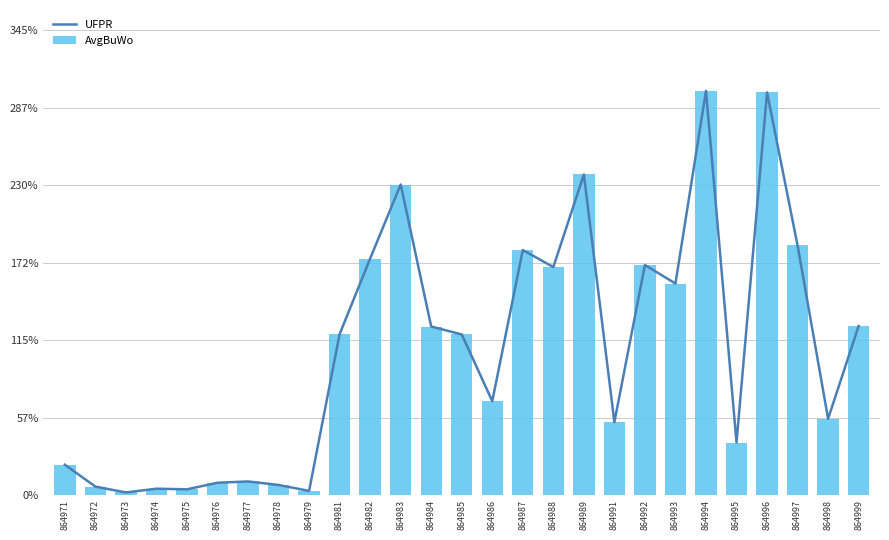

The value of UFPR at 864984 is 702.9. True or false?

False